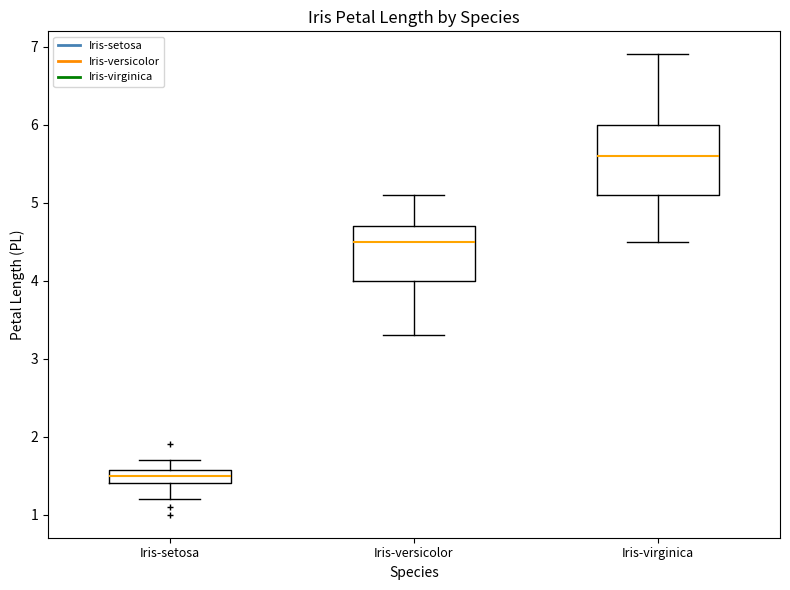

Reading left to right, transcribe this box plot: for each box, give where its median line is, the range the box spans, and where its two whiskers end, as read against the y-axis. The values are not printed on the chart, so give them approximately, as read against the axis.

Iris-setosa: median 1.5, box 1.4 to 1.6, whiskers 1.2 to 1.7
Iris-versicolor: median 4.5, box 4.0 to 4.7, whiskers 3.3 to 5.1
Iris-virginica: median 5.6, box 5.1 to 6.0, whiskers 4.5 to 6.9